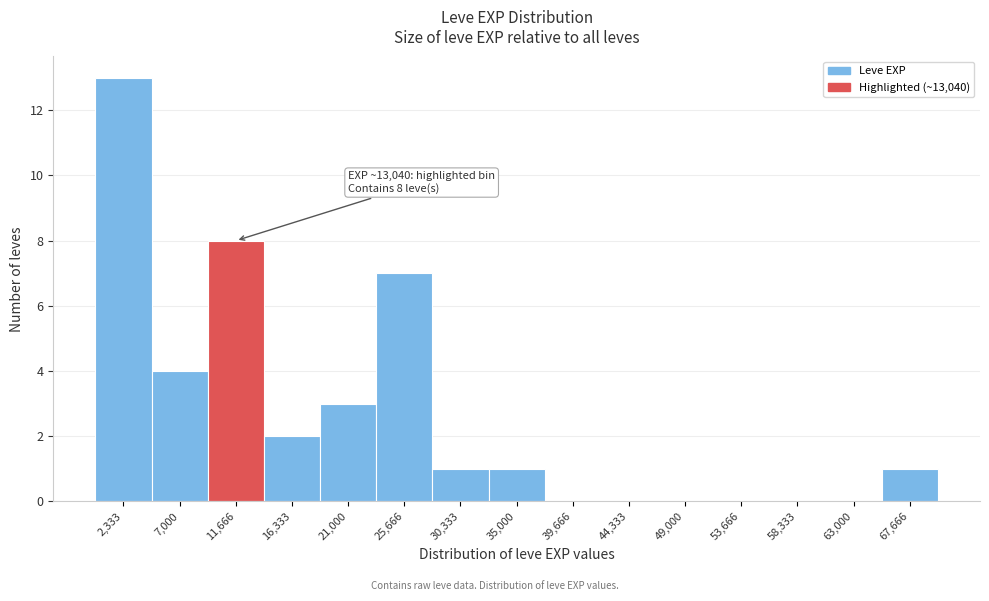

Over which range of the x-axis is the bar tallest?

0 to 4500